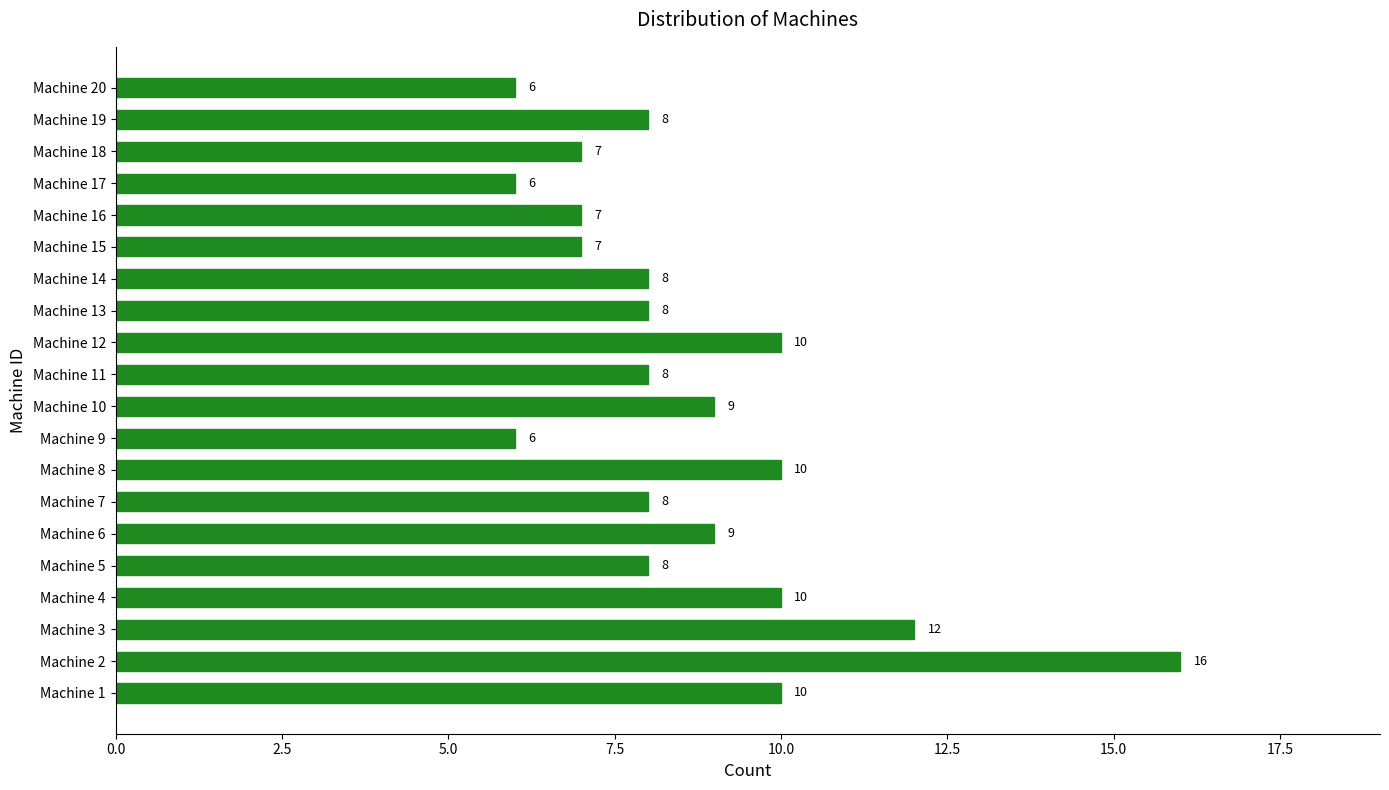

What is the difference between the second highest and second lowest values?

6